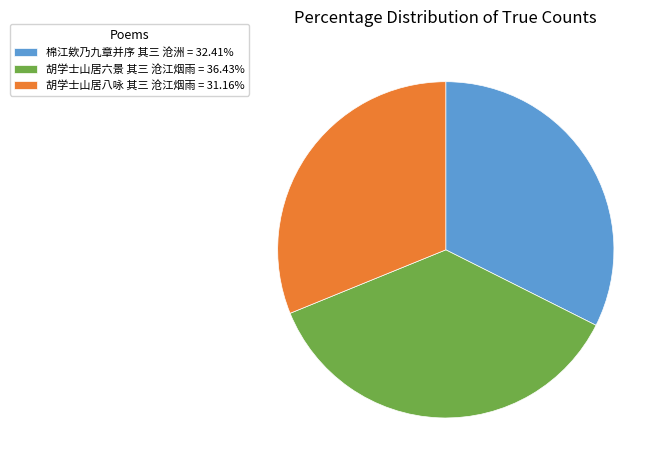

What is the ratio of the value at 棉江欸乃九章并序 其三 沧洲 = 32.41% to the value at 胡学士山居六景 其三 沧江烟雨 = 36.43%?

0.9